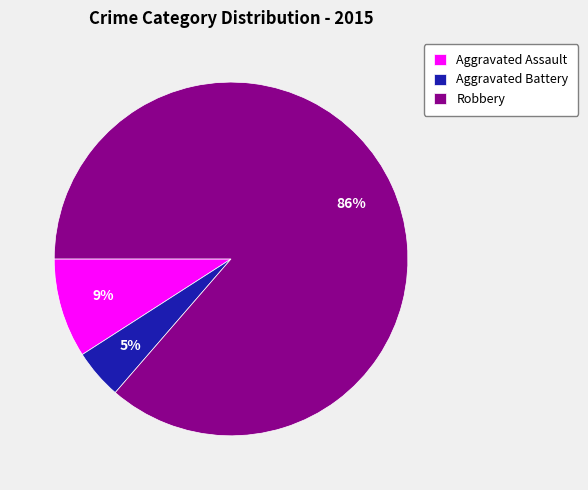

What percentage is the Robbery slice, to the nearest percent?

86%